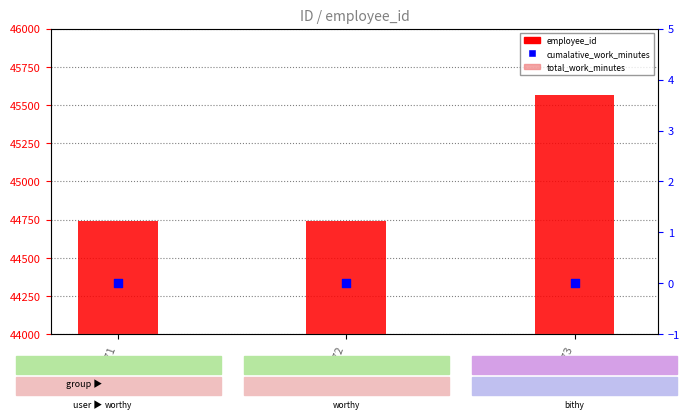

Which series has the largest total across all categories?

employee_id